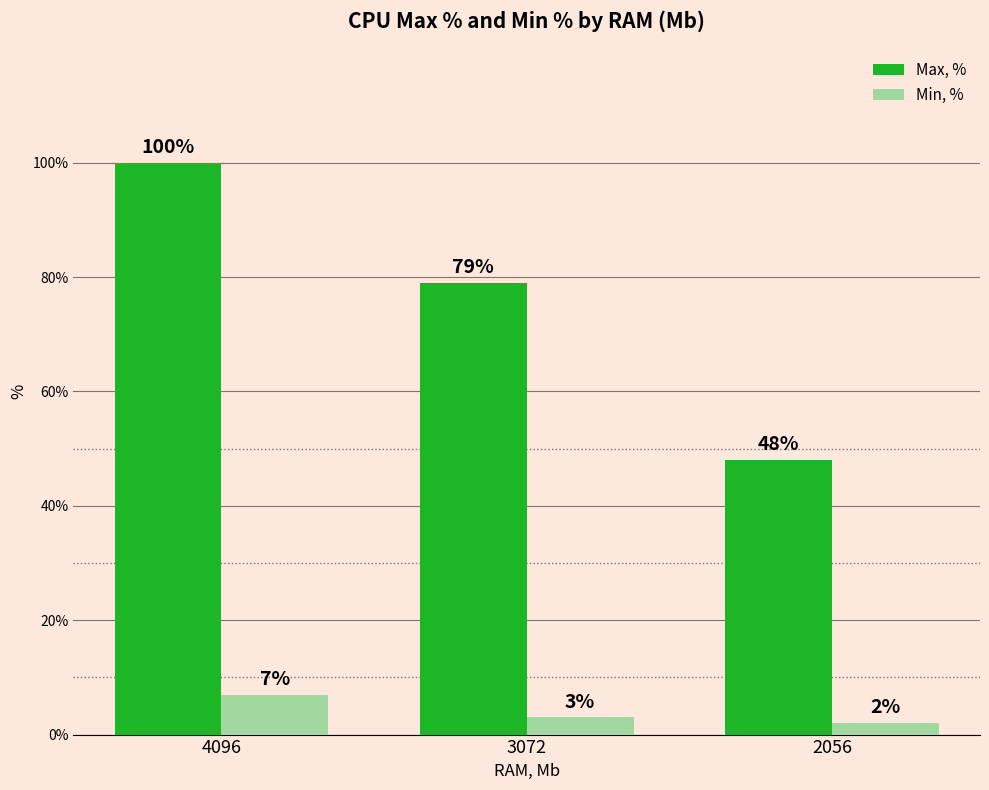

True or false: Max, % has a value of 73 at 2056.

False